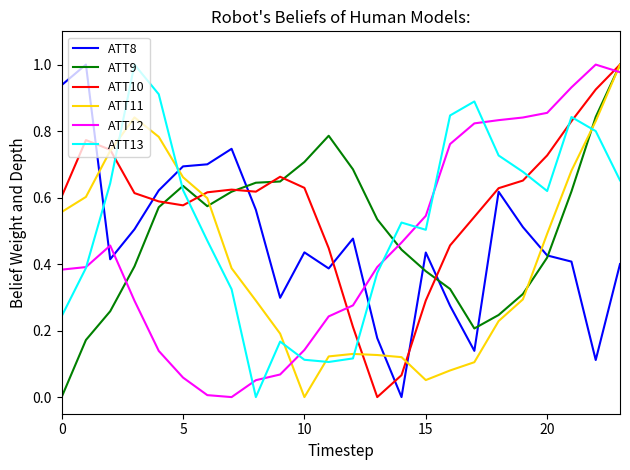

Which series has the largest total across all categories?

ATT10